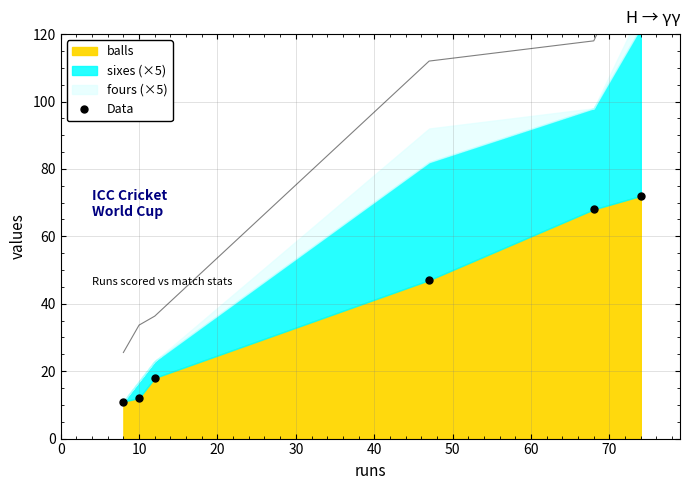

What is the value of the 5th point from the left?

68